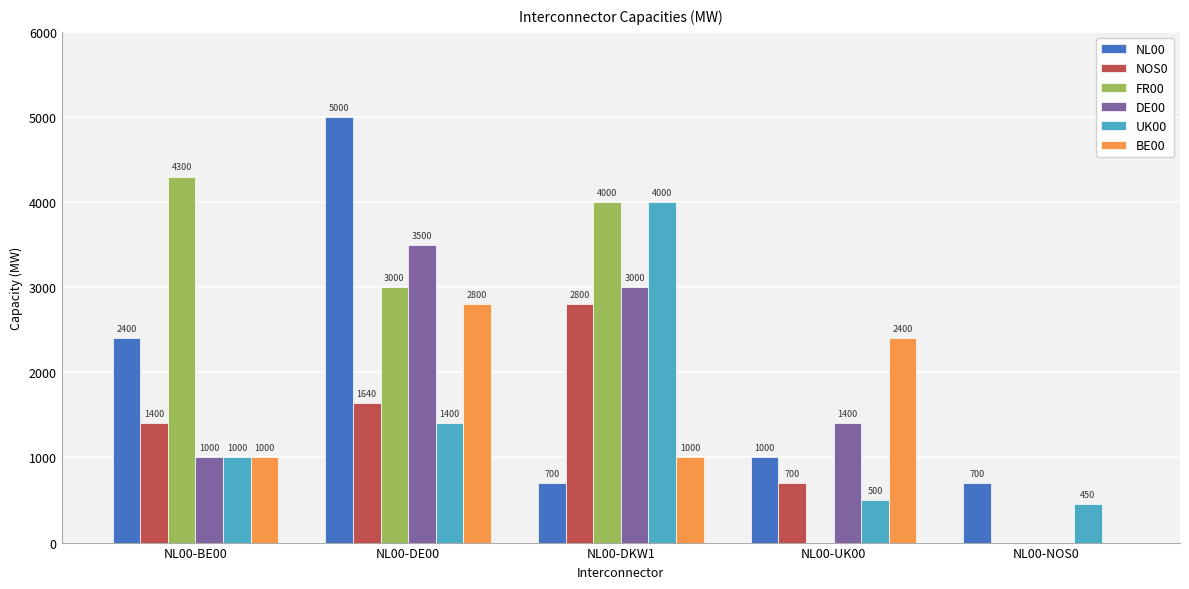

Where is NOS0 nearest to the value 1400?

NL00-BE00